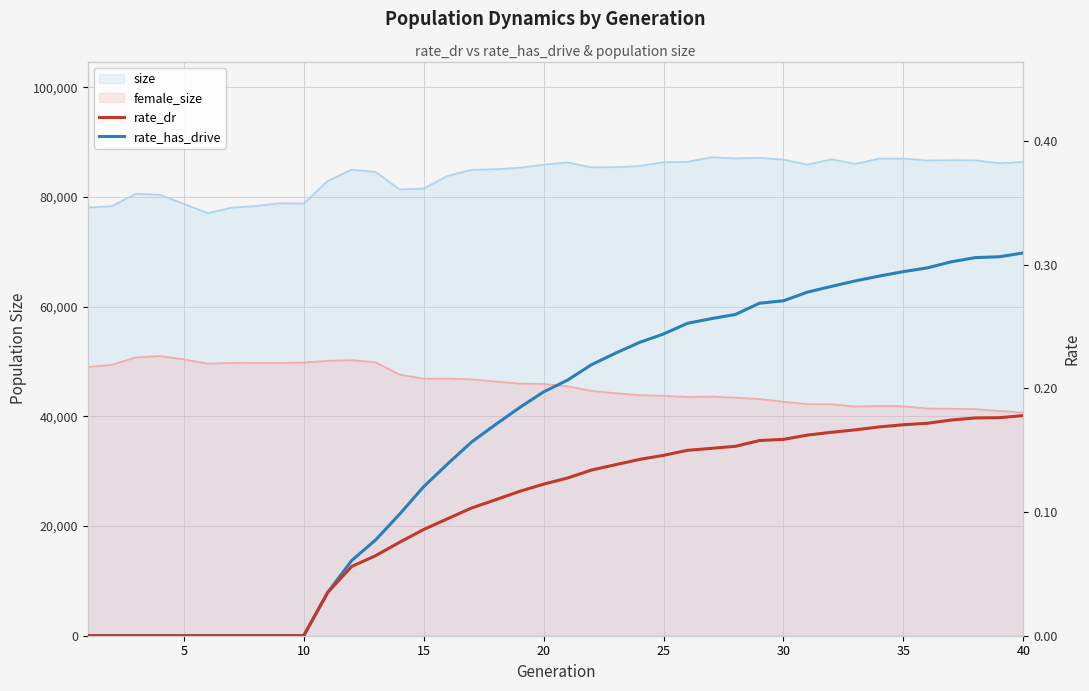

How many rate_has_drive values are between 0 and 1?

40